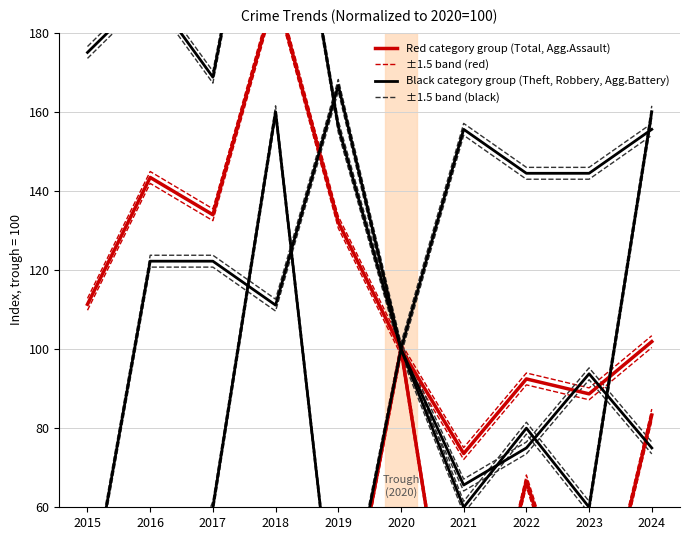

Reading left to right, what are all the values shown in this chart?

Total (red): 2015=111.3	2016=143.4	2017=134.0	2018=190.6	2019=132.1	2020=100.0	2021=73.6	2022=92.5	2023=88.7	2024=101.9
Aggravated Assault (red): 2015=0.0	2016=50.0	2017=50.0	2018=50.0	2019=16.7	2020=100.0	2021=0.0	2022=66.7	2023=16.7	2024=83.3
Theft (black): 2015=175.0	2016=190.6	2017=168.8	2018=250.0	2019=156.2	2020=100.0	2021=65.6	2022=75.0	2023=93.8	2024=75.0
Robbery (black): 2015=33.3	2016=122.2	2017=122.2	2018=111.1	2019=166.7	2020=100.0	2021=155.6	2022=144.4	2023=144.4	2024=155.6
Aggravated Battery (black): 2015=0.0	2016=20.0	2017=60.0	2018=160.0	2019=20.0	2020=100.0	2021=60.0	2022=80.0	2023=60.0	2024=160.0